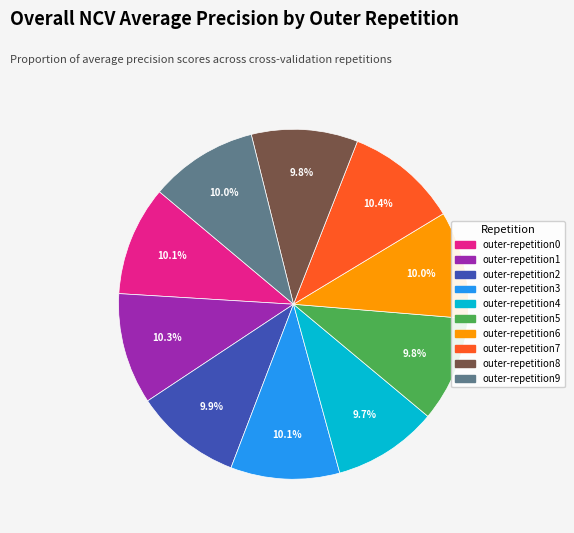

Is the sum of outer-repetition1 and outer-repetition5 greater than half?

No